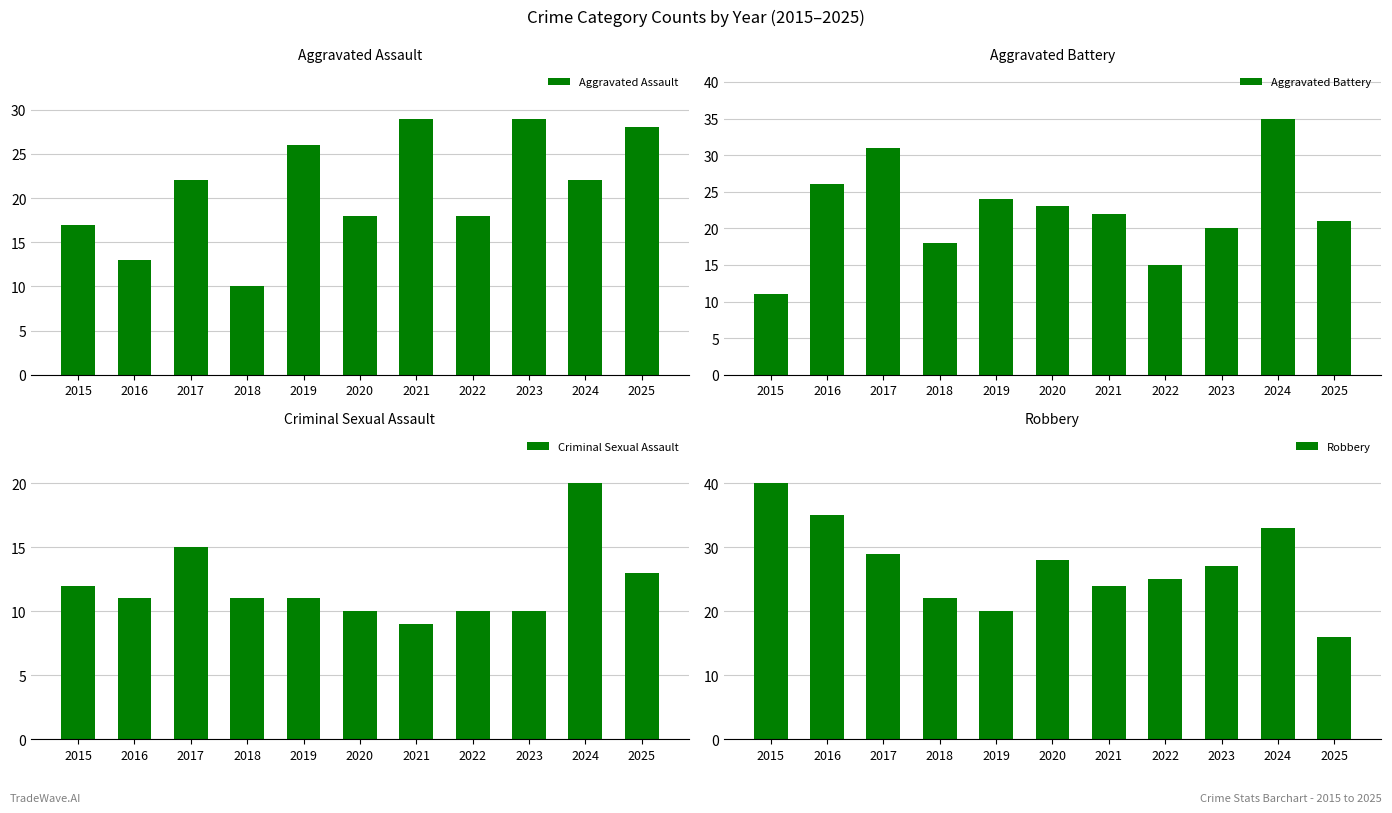

What is the total value across all series at 2021?

84